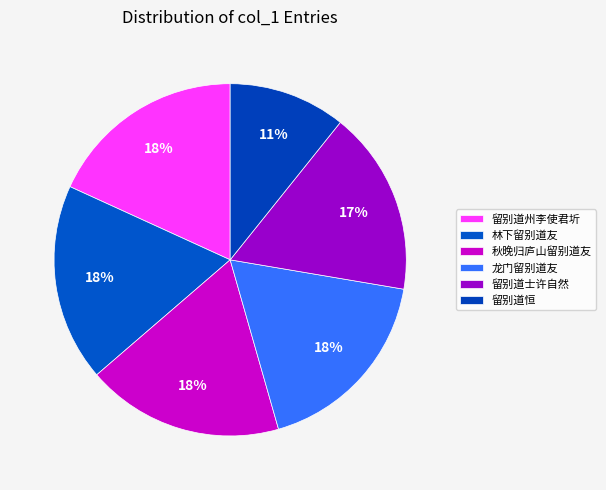

How many segments does this pie chart have?

6